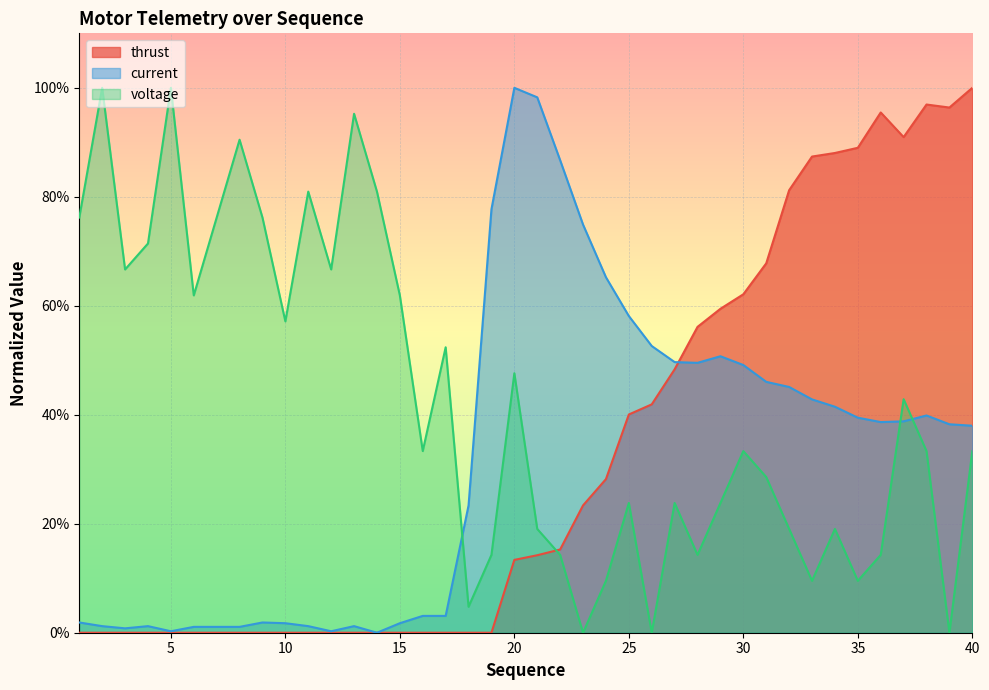

The thrust series shows 0.0 at 15. True or false?

True